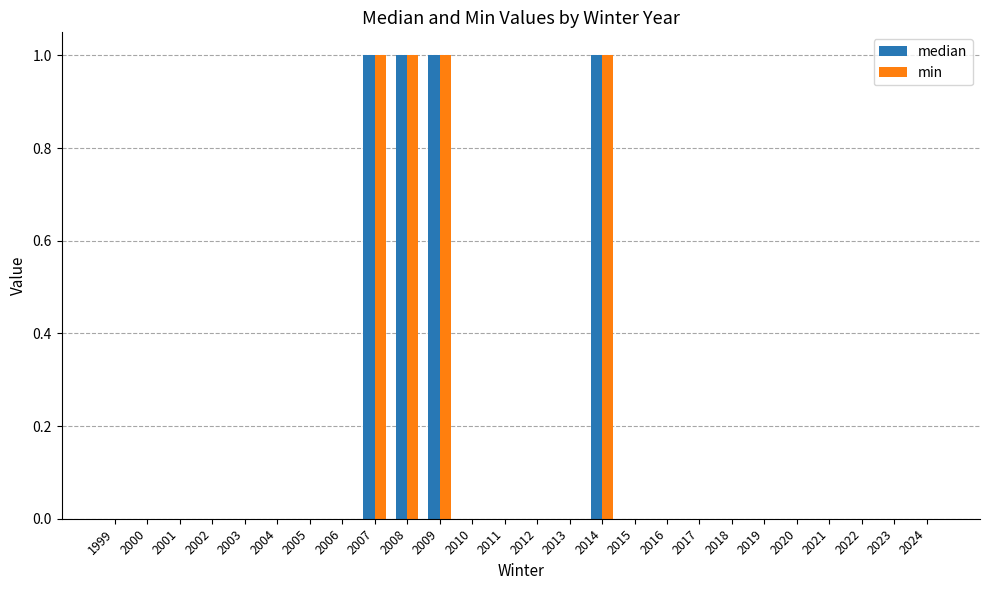

The min series shows 0 at 2021. True or false?

True